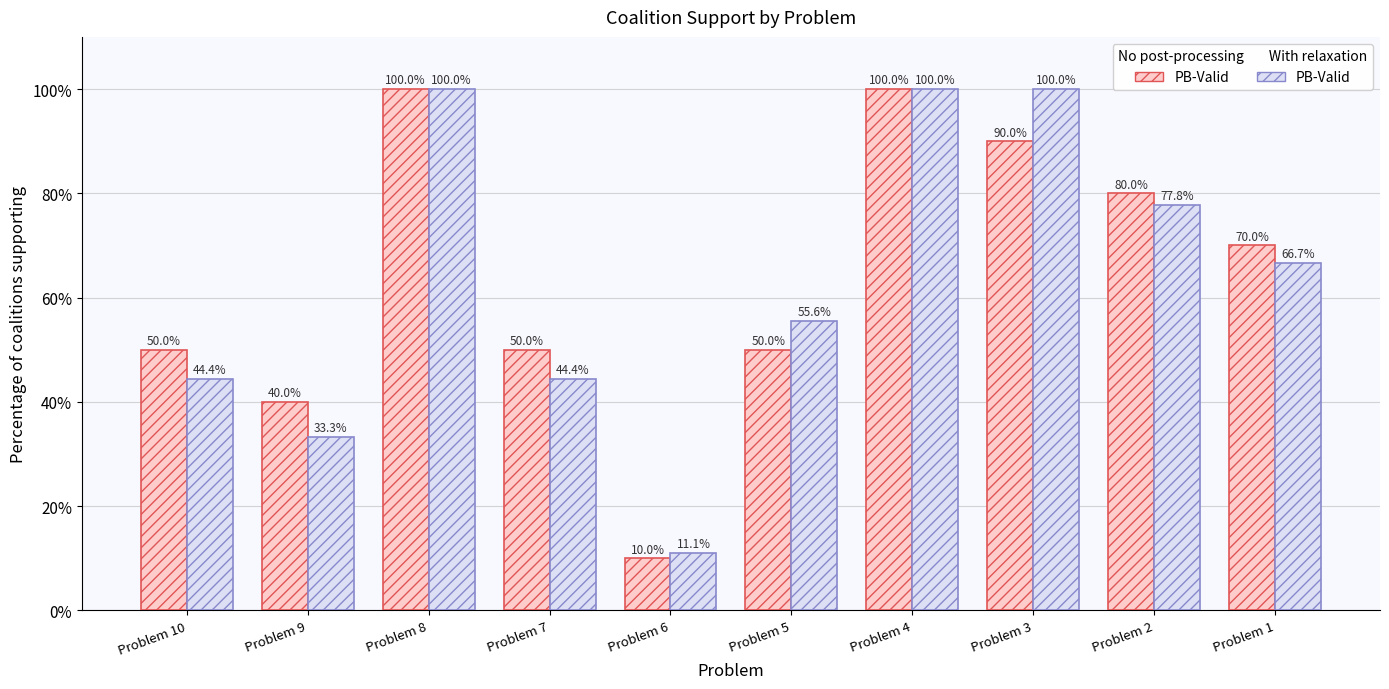

What is the total value across all series at Problem 7?

94.4